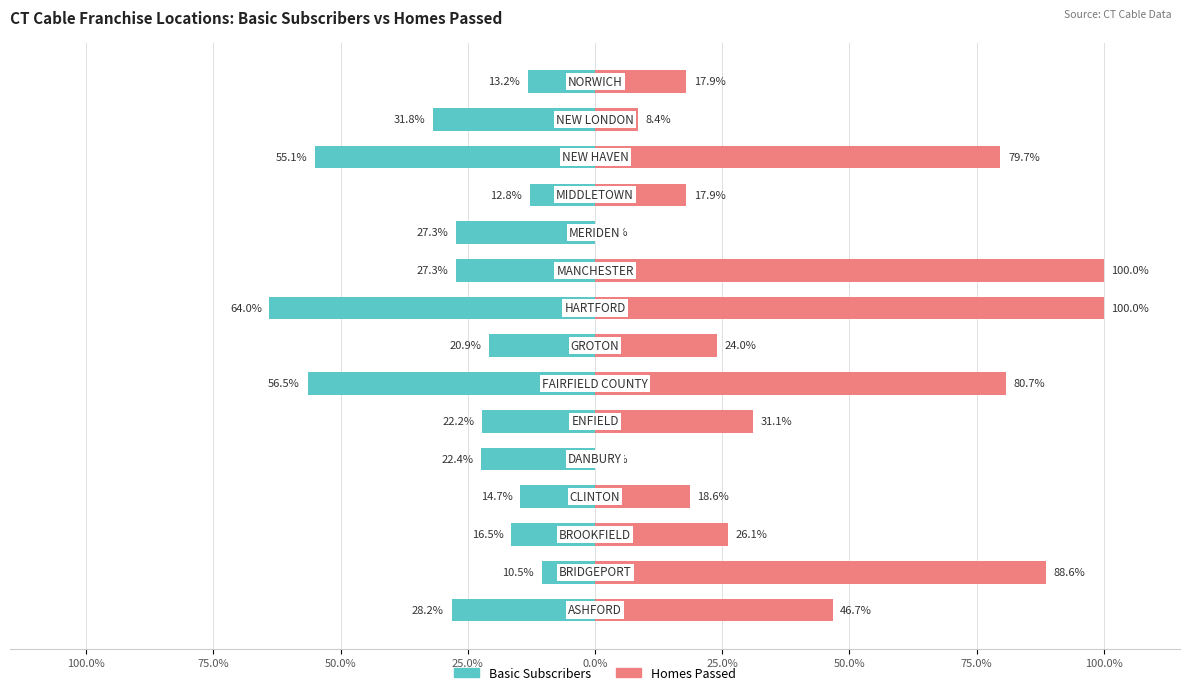

How many bars are there in each group?

2